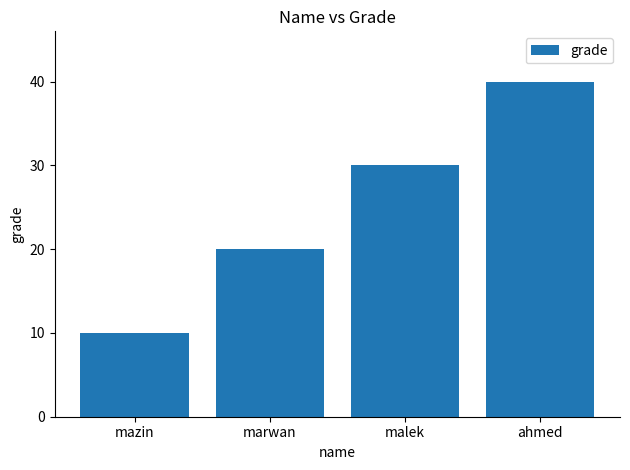

The value at ahmed is 40. True or false?

True